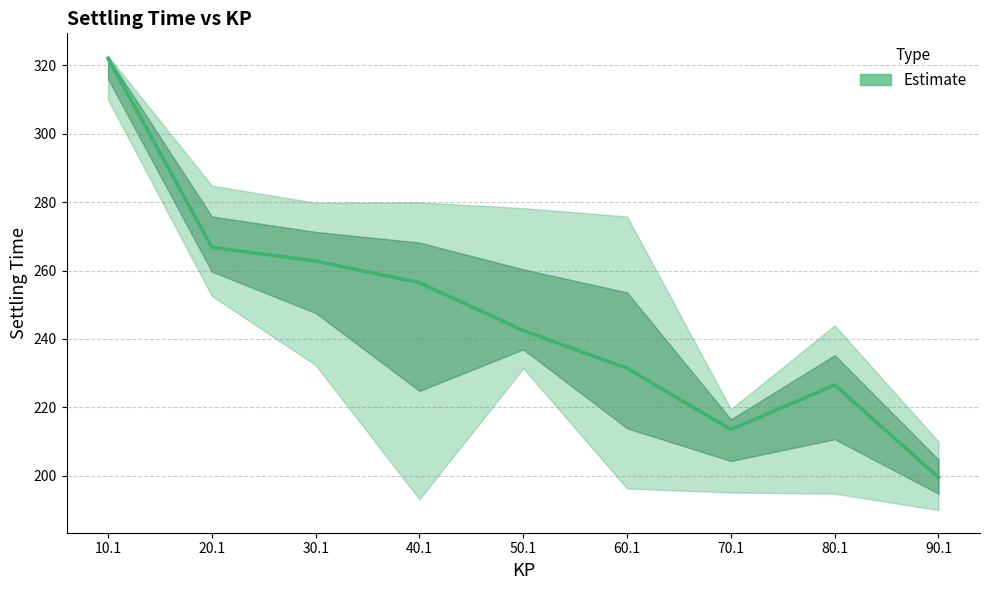

True or false: SETTLINGTIME and SETTLINGTIME_lower cross at least once.

False